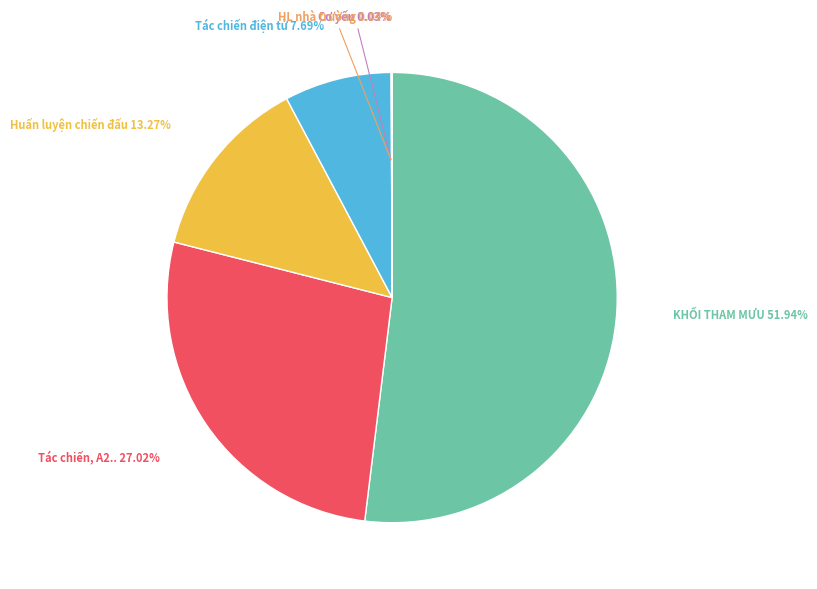

Which slice is the largest?

KHỐI THAM MƯU